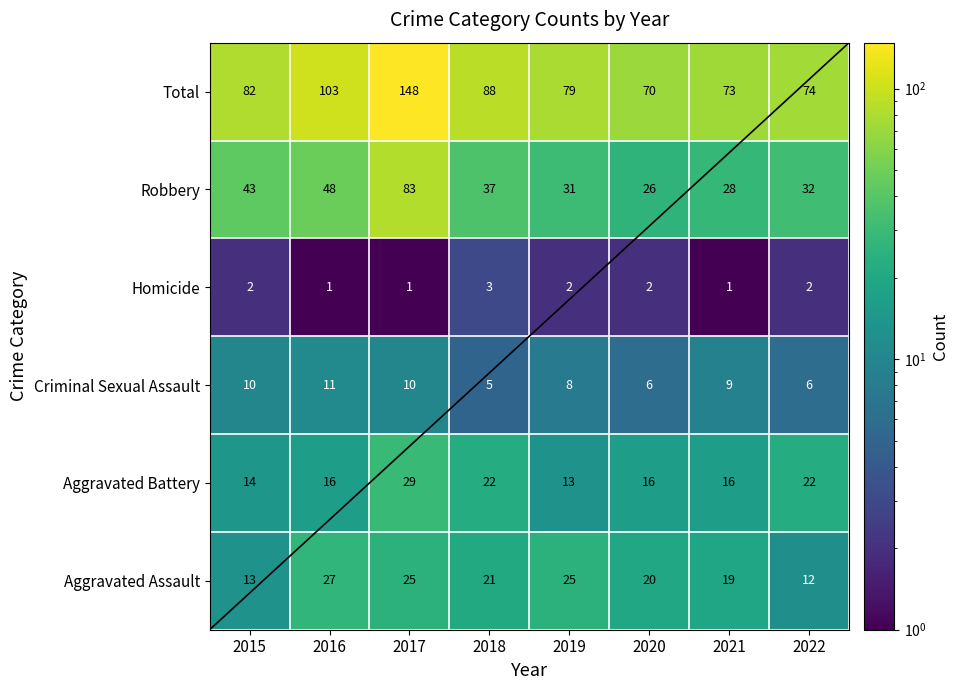

List the series in order of their peak value, highest first.

Total, Robbery, Aggravated Battery, Aggravated Assault, Criminal Sexual Assault, Homicide